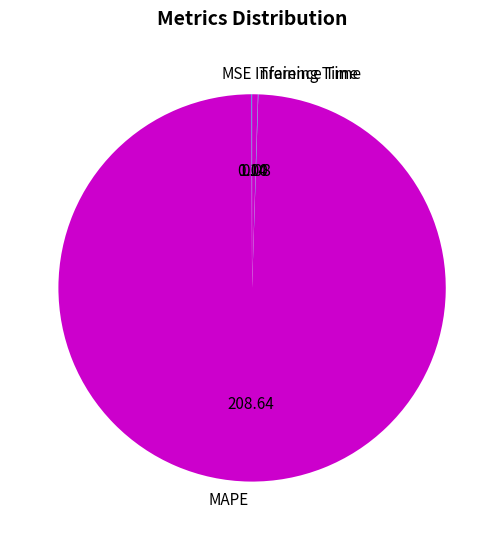

Is there a majority slice in this chart?

Yes